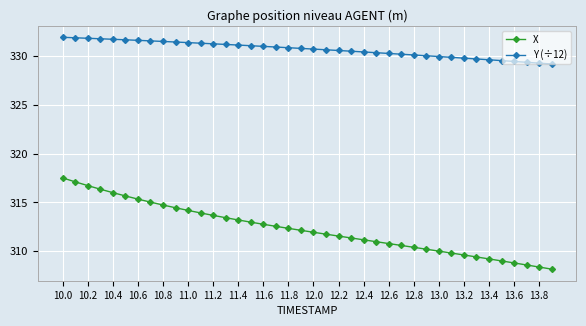

Does the chart display data point markers on the line(s)?

Yes